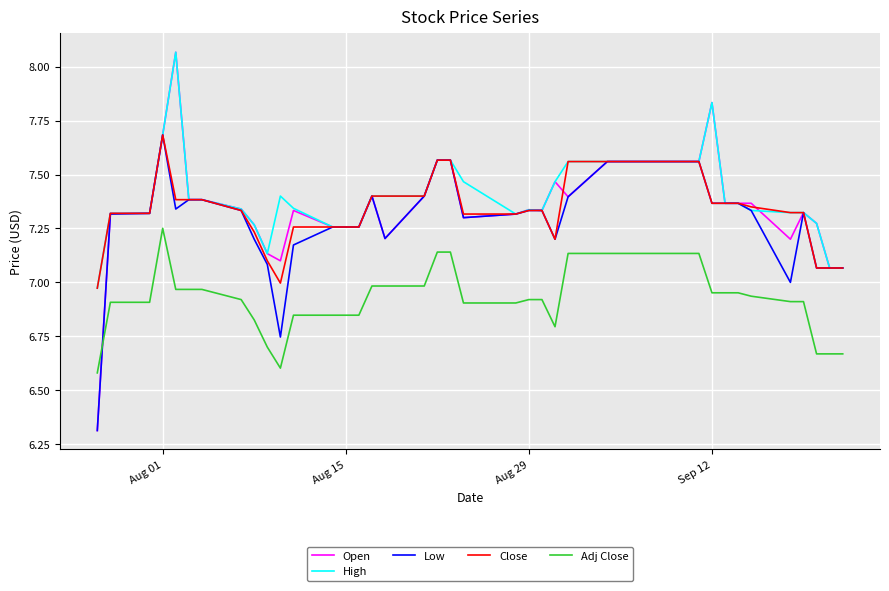

What are all the series names shown in the legend?

Open, High, Low, Close, Adj Close